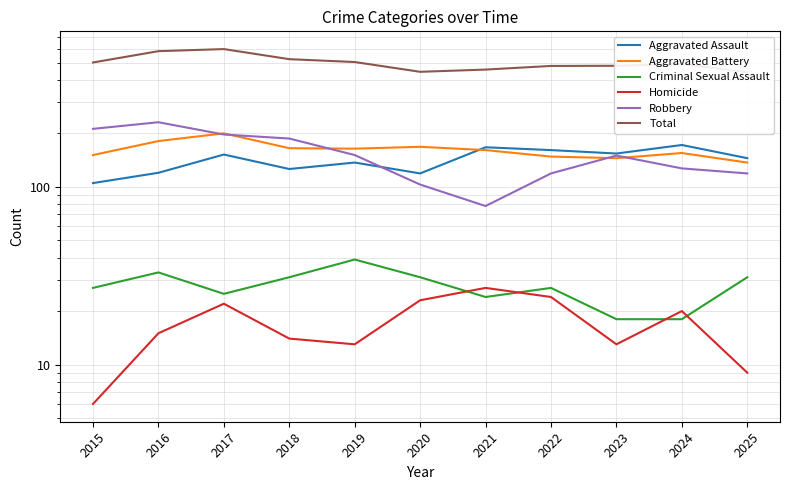

Which series has the largest range (max minus min)?

Total